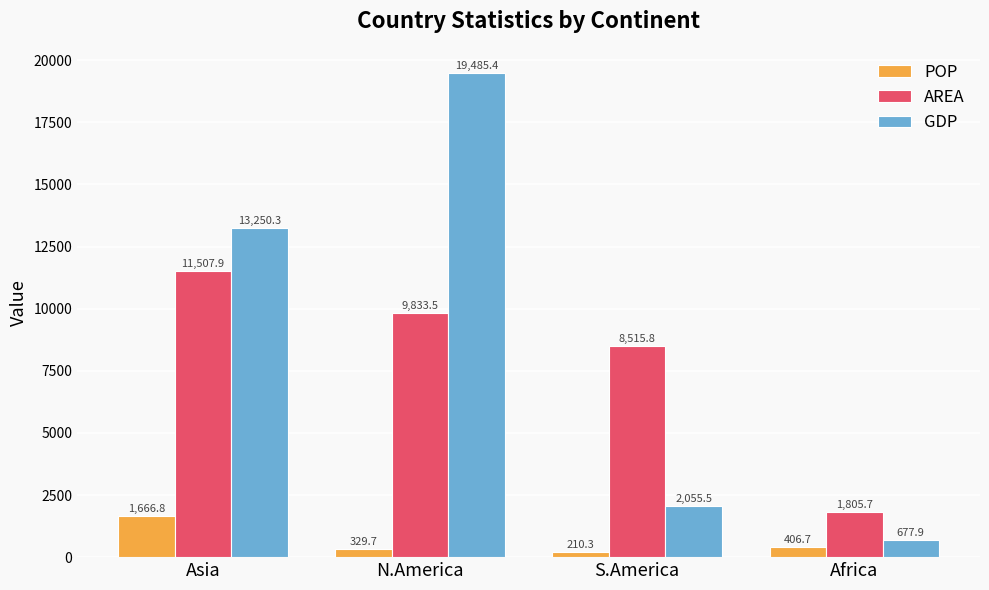

What is the average value of the AREA series?

7915.7